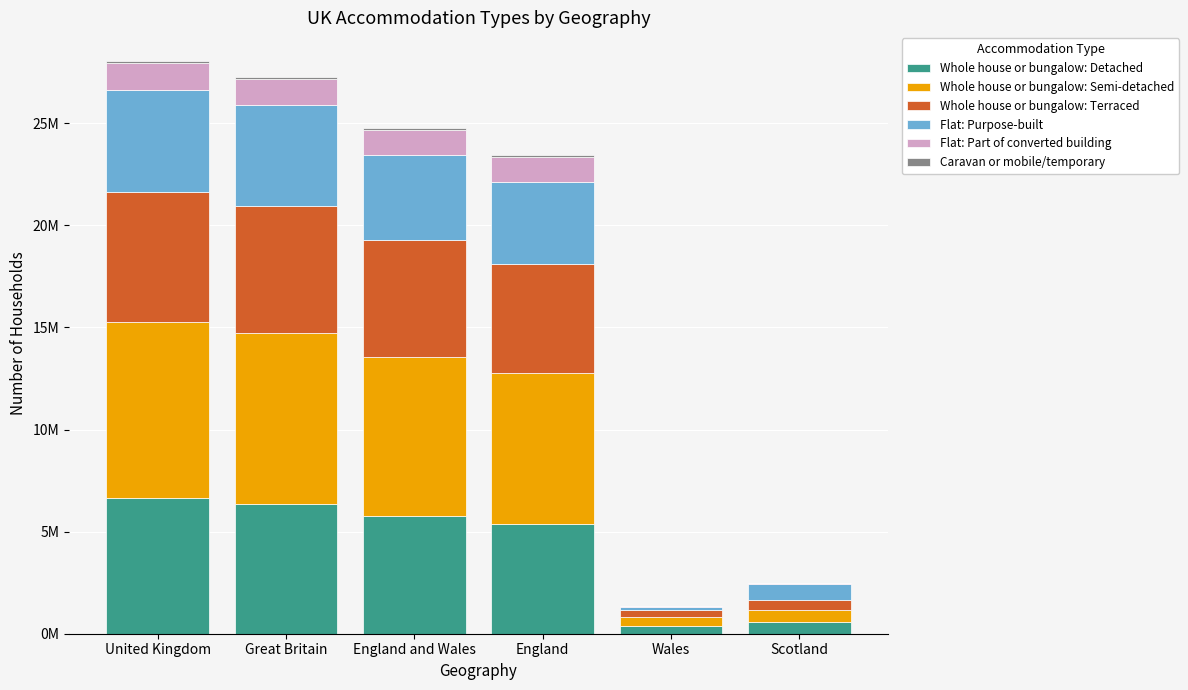

Are the bars horizontal?

No